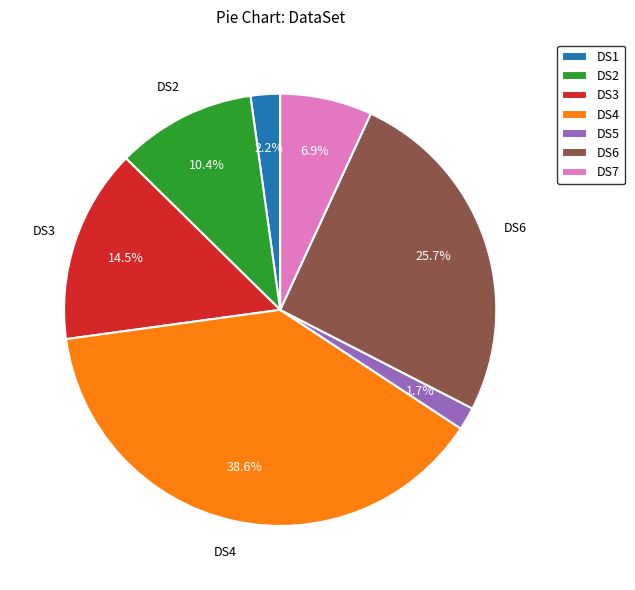

To the nearest percent, what is the average slice percentage?

14%